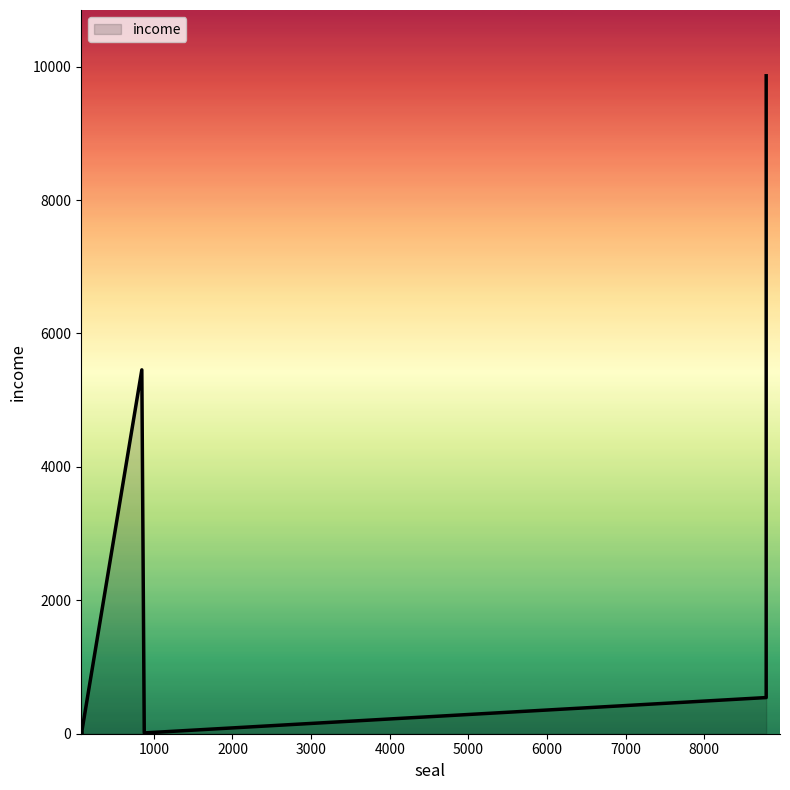

Between 8787 and 87, which is larger?

8787